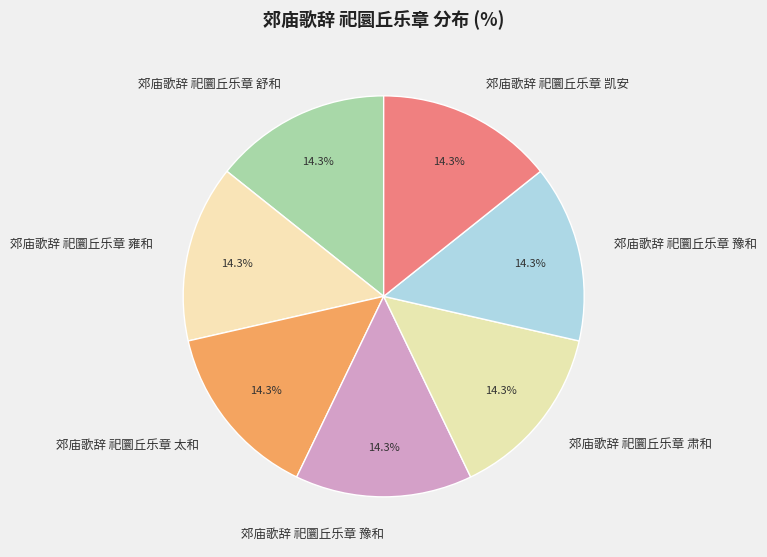

Count the number of slices in the pie.

7